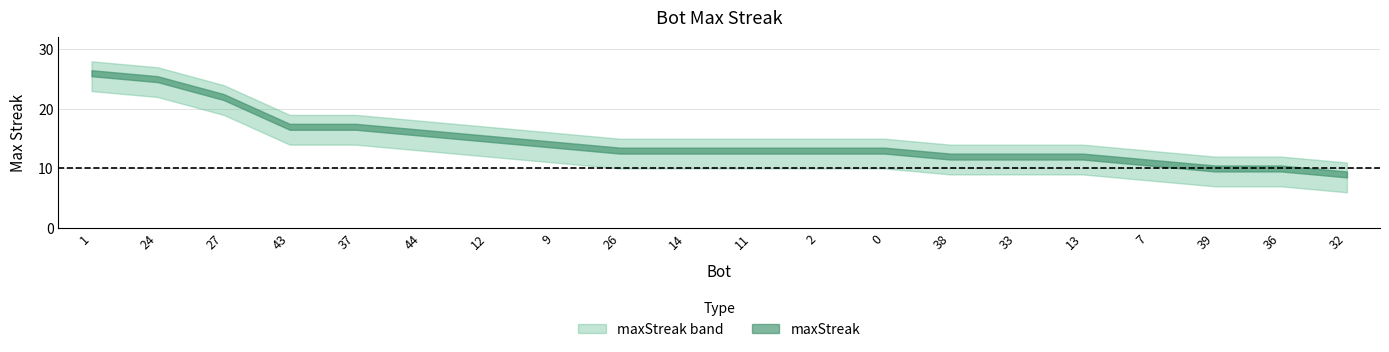

How many data points does each series have?

20